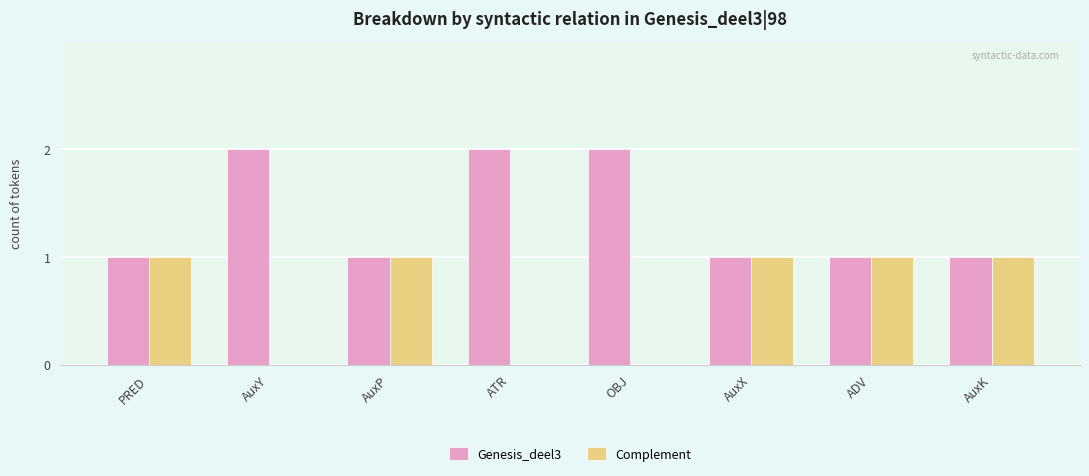

True or false: Genesis_deel3 has a value of 2 at AuxK.

False